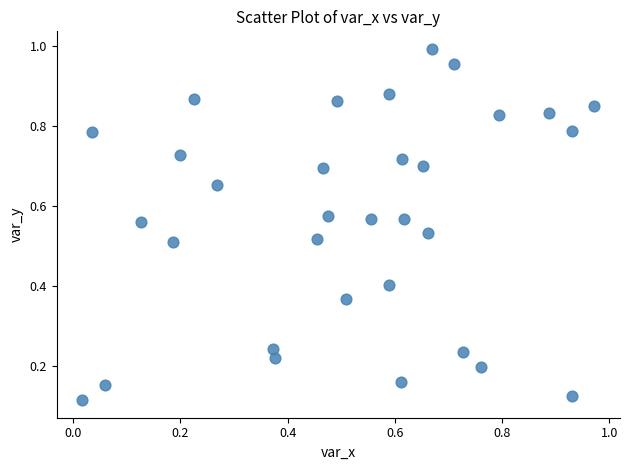

How many data points are displayed?

32